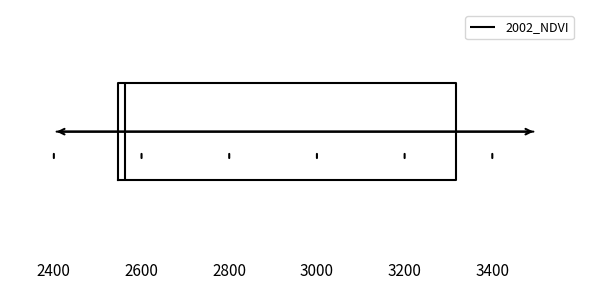

Read this box plot against the x-axis: the position of the median line, the range covered by the box, and the ends of both whiskers. The values are not printed on the chart, so give them approximately, as read against the axis.

median 2560, box 2540 to 3320, whiskers 2540 to 3320